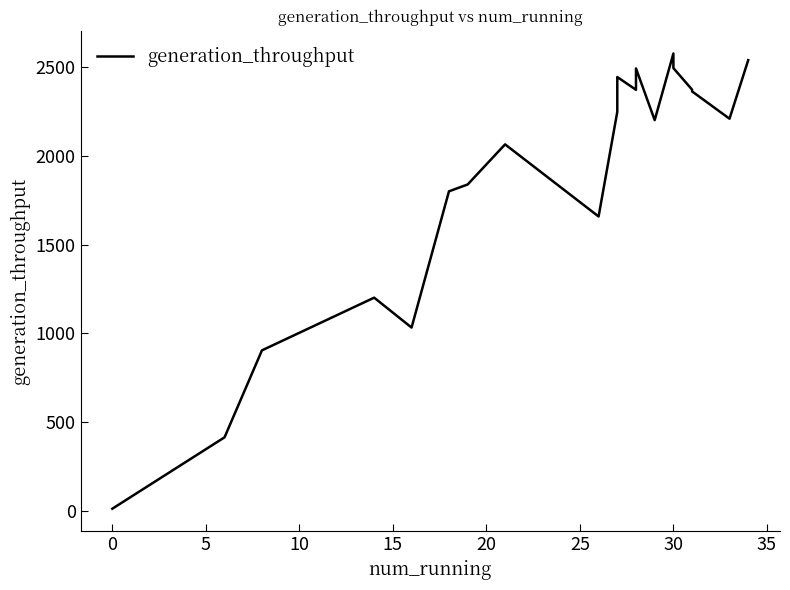

How many series are shown in this chart?

1